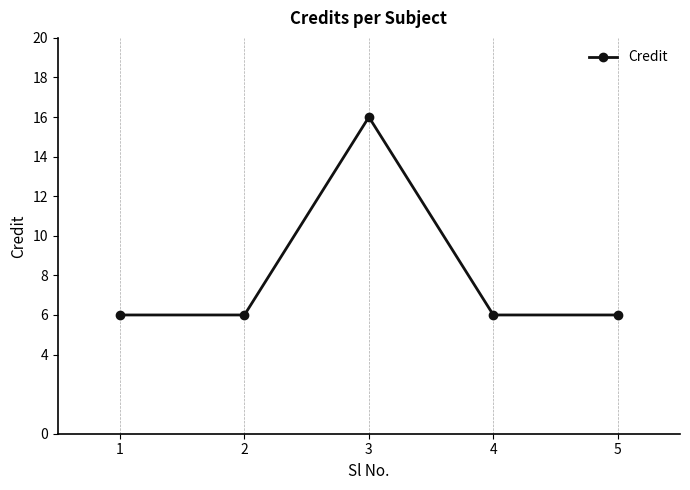

True or false: the data shows 3 at 4.

False